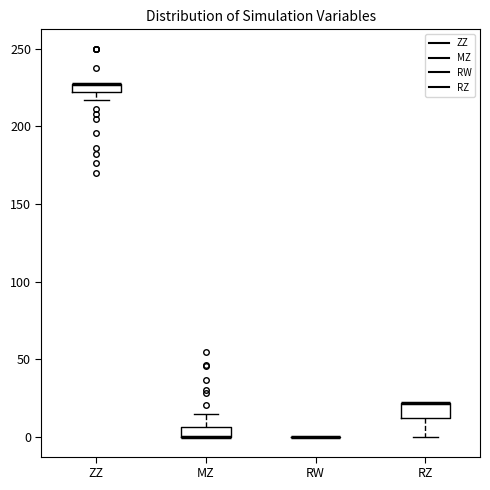

Where is the upper edge of the box for RZ on the y-axis? The values are not printed on the chart, so give them approximately, as read against the axis.

20